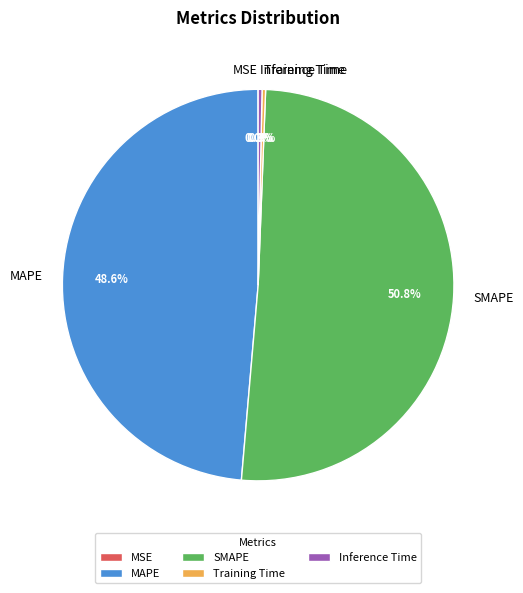

To the nearest percent, what portion does SMAPE represent?

51%